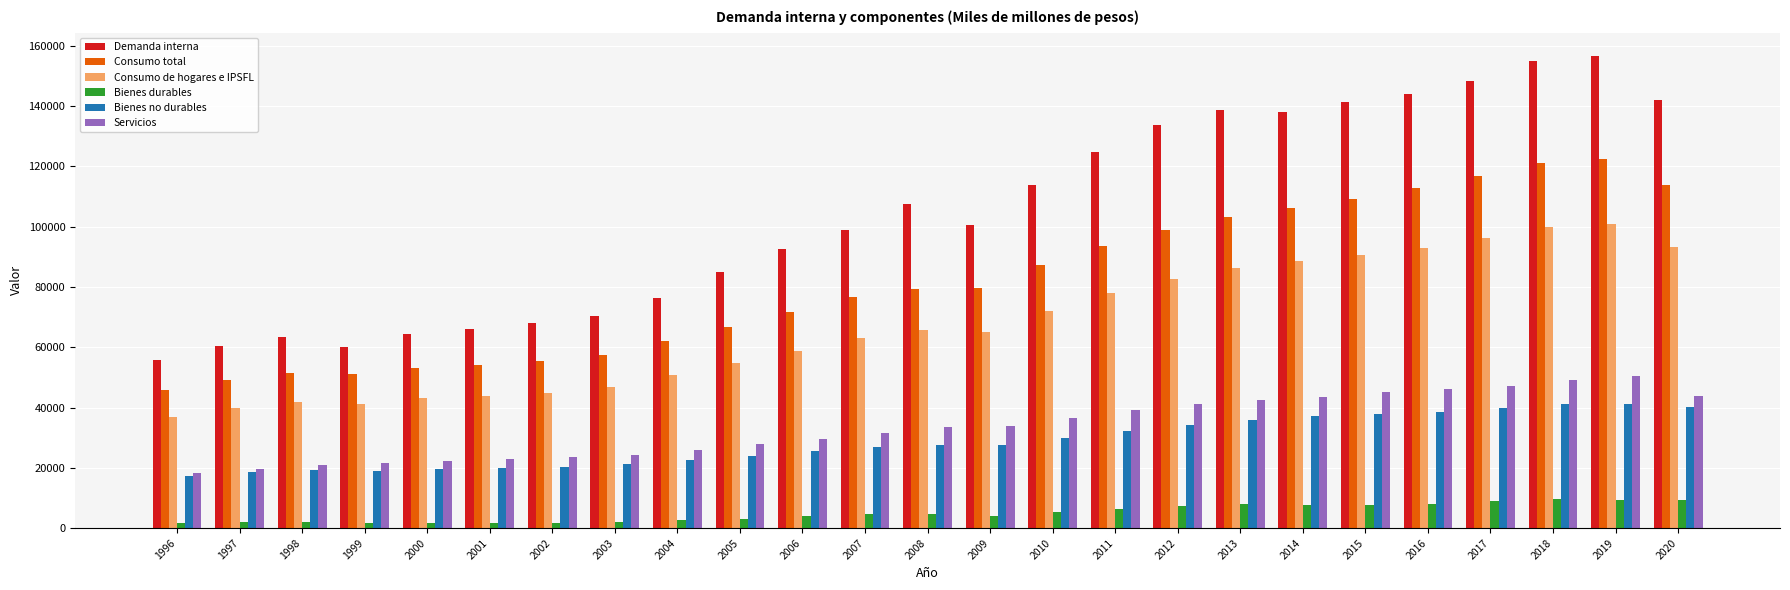

At 1998, list the series in order from smallest to largest.

Bienes durables, Bienes no durables, Servicios, Consumo de hogares e IPSFL, Consumo total, Demanda interna